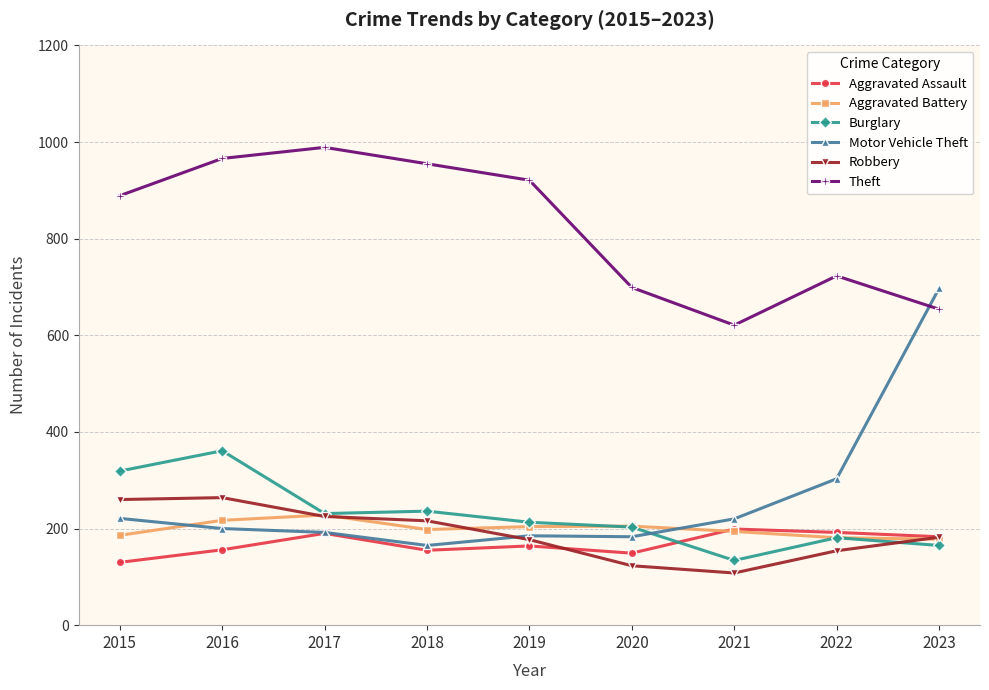

What is the highest value of the Theft series?

989